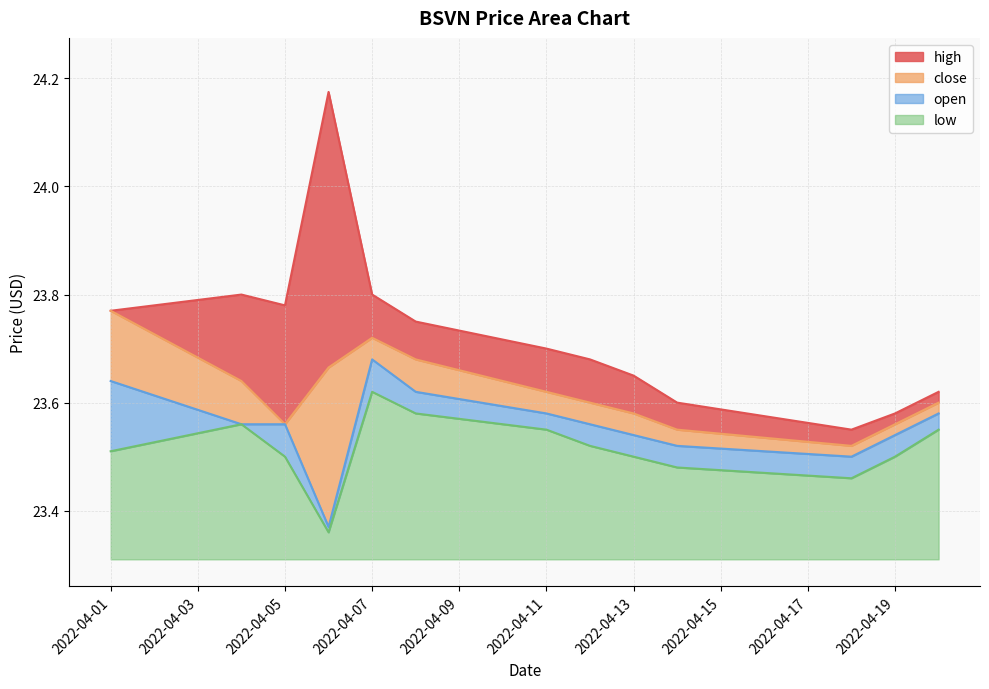

At which label does low reach its peak?

2022-04-07